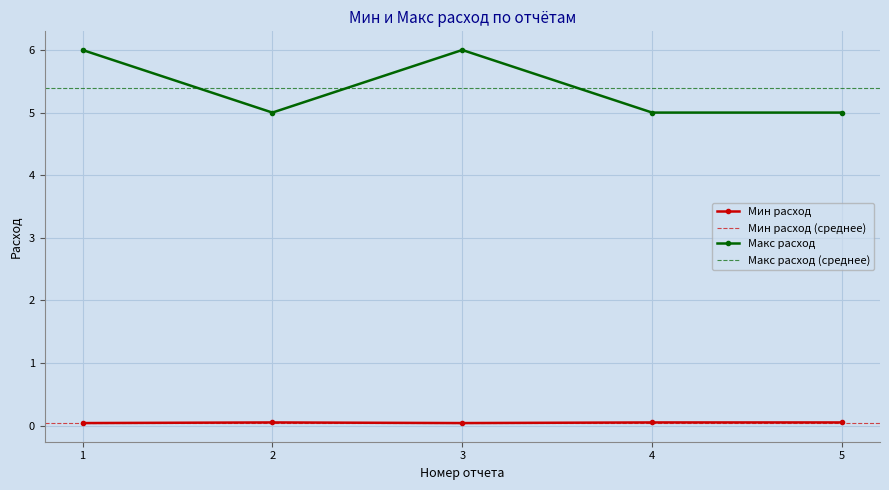

True or false: Макс расход and Мин расход intersect in this chart.

False